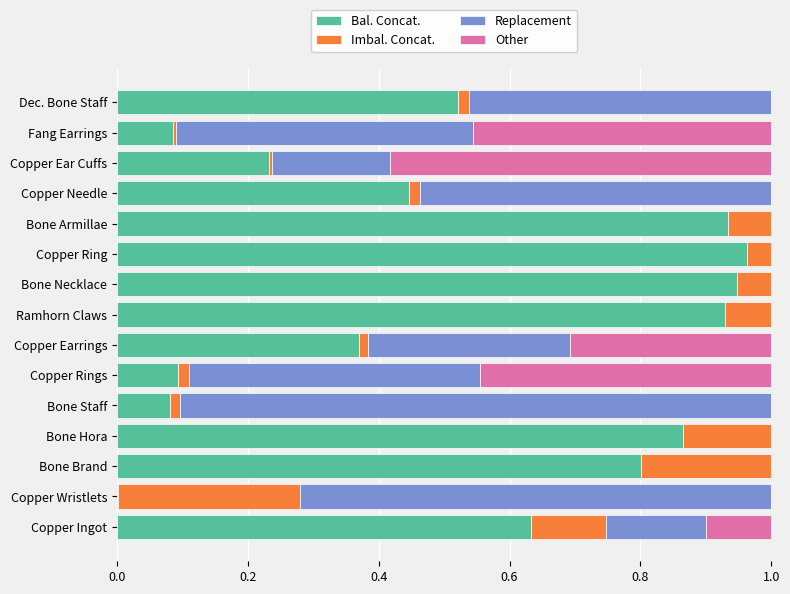

Count the number of categories in the chart.

15